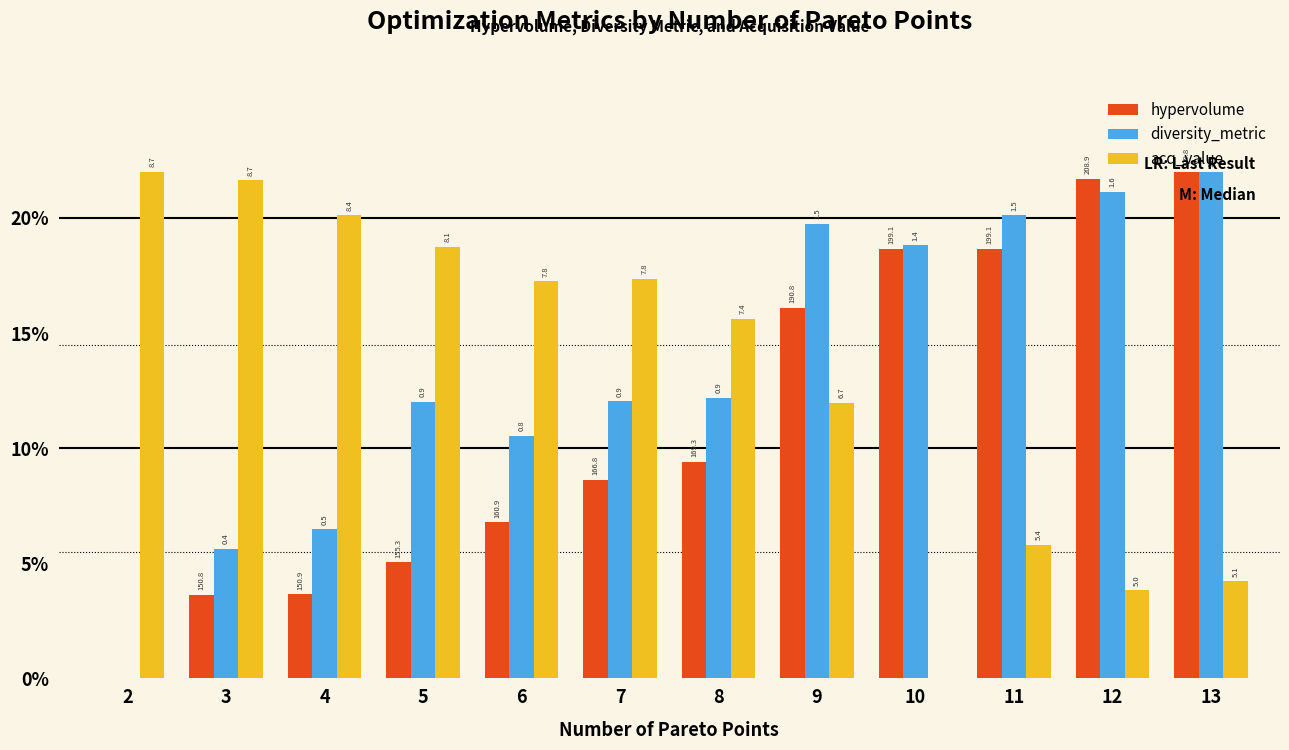

At which label does hypervolume first exceed 9?

8